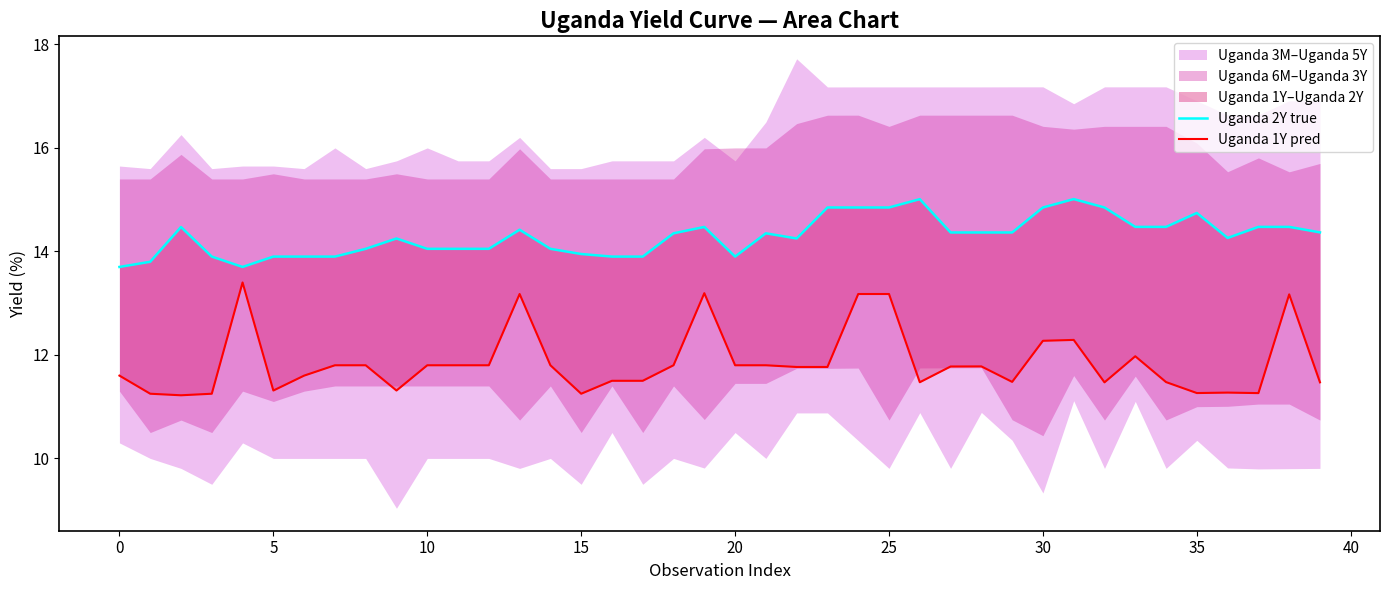

Is the value of Uganda 1Y pred at 33 greater than the value of Uganda 2Y true at 45?

No